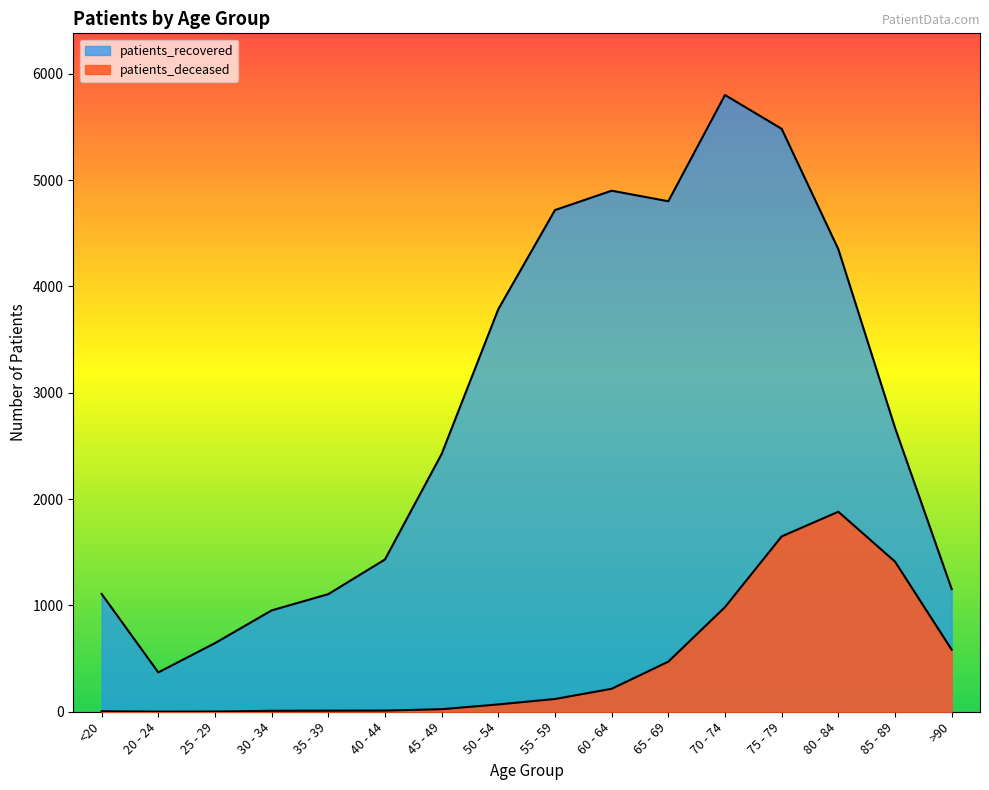

What is the value of the patients_deceased point at the 16th from the left?

584